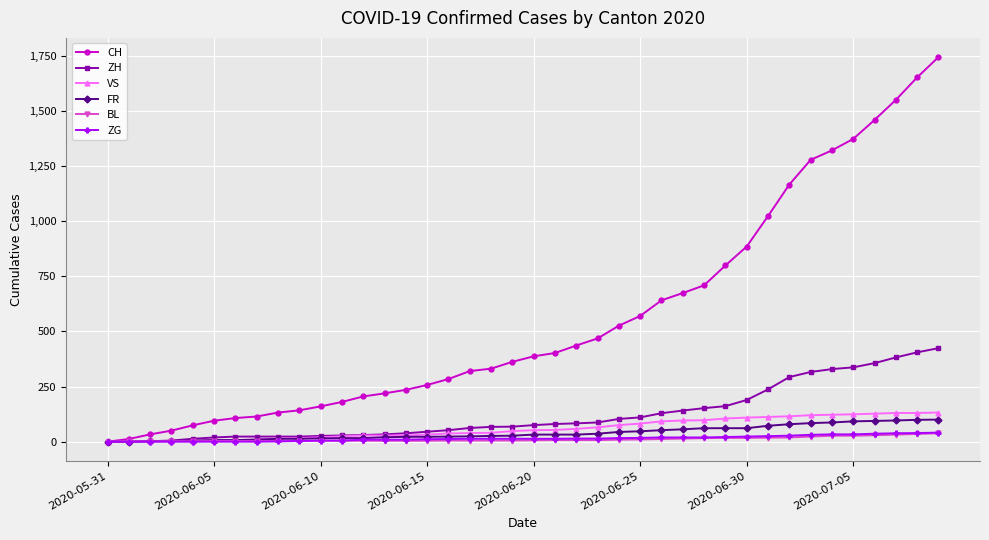

Which series has the largest range (max minus min)?

CH